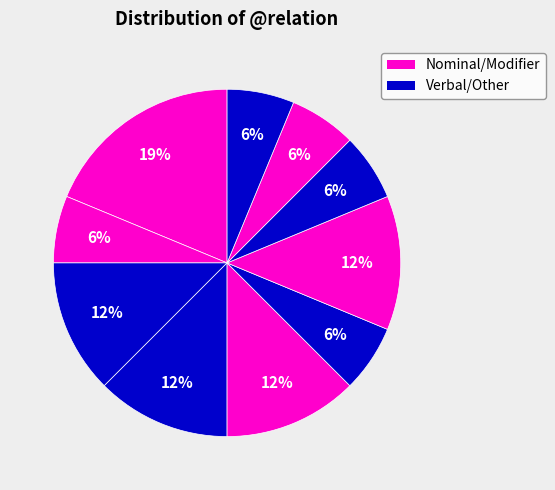

How many slices are in this pie chart?

10